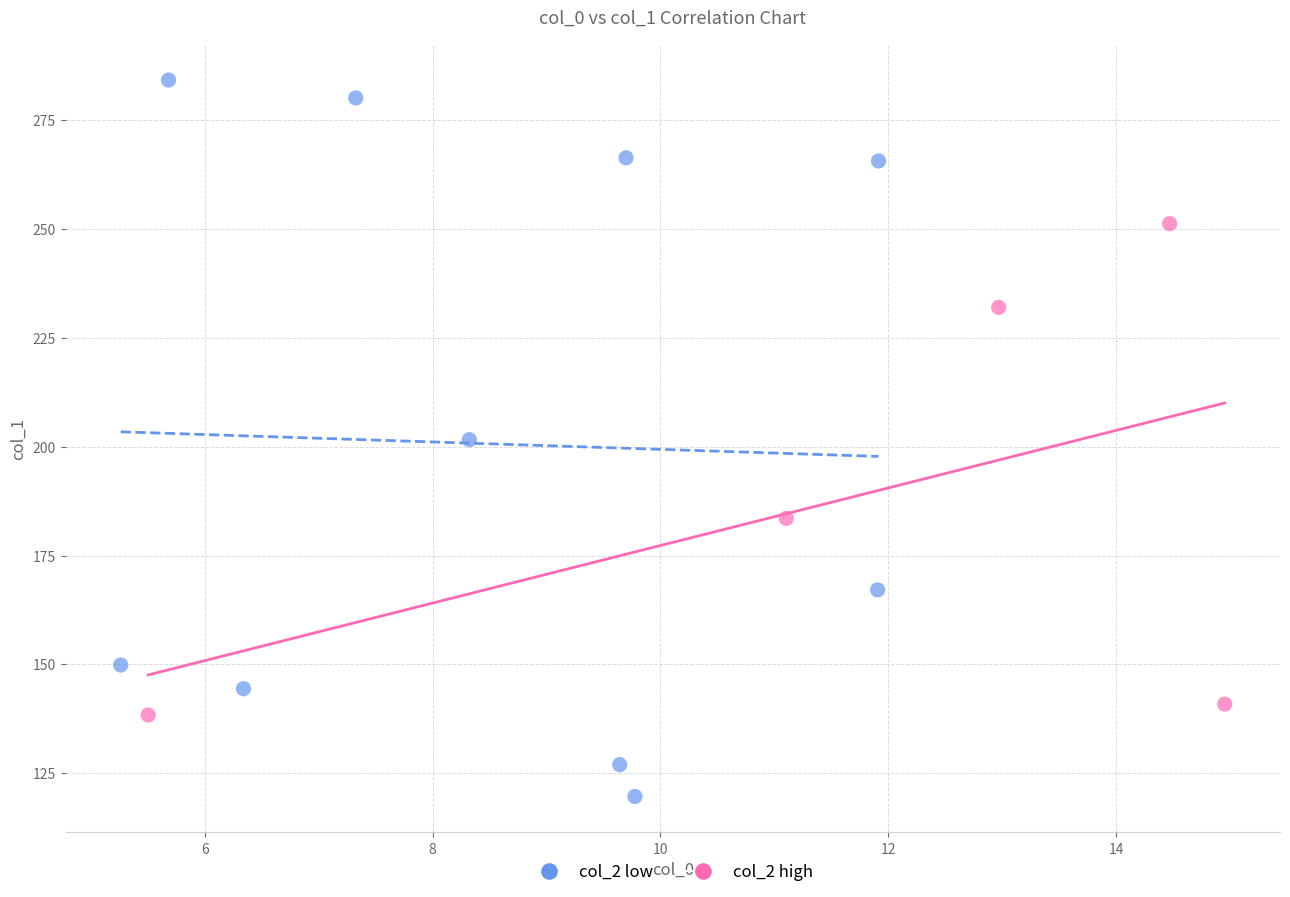

Which series reaches the minimum Y coordinate?

col_2 low